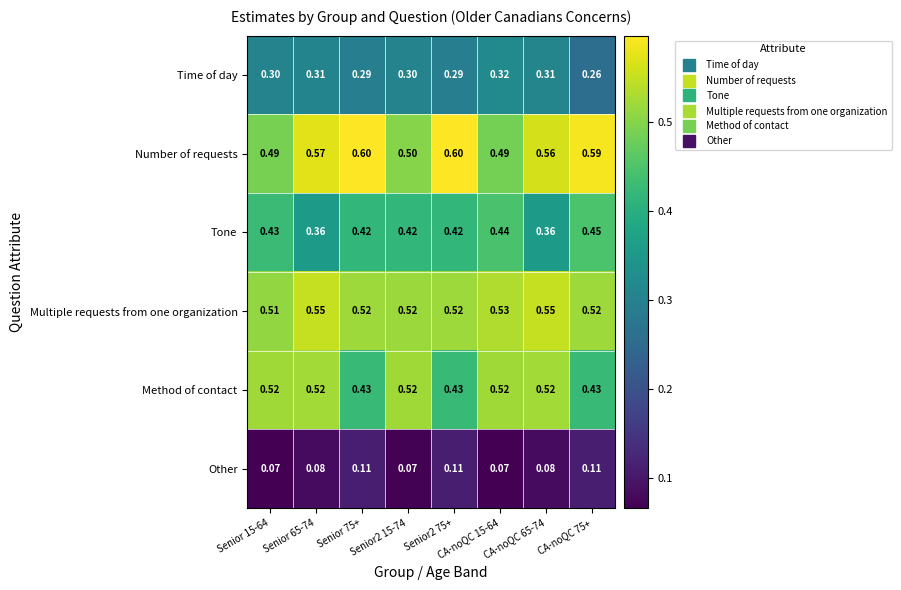

Which series has the largest range (max minus min)?

Number of requests